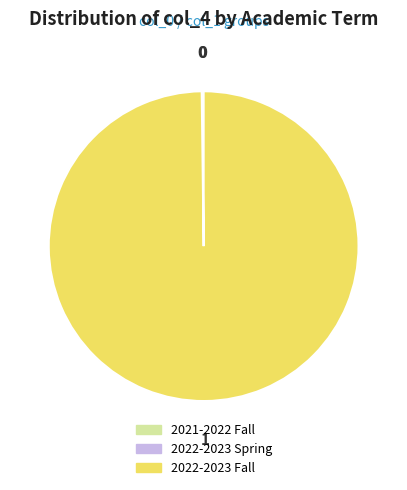

Which slice represents more than half of the pie?

2022-2023 Fall